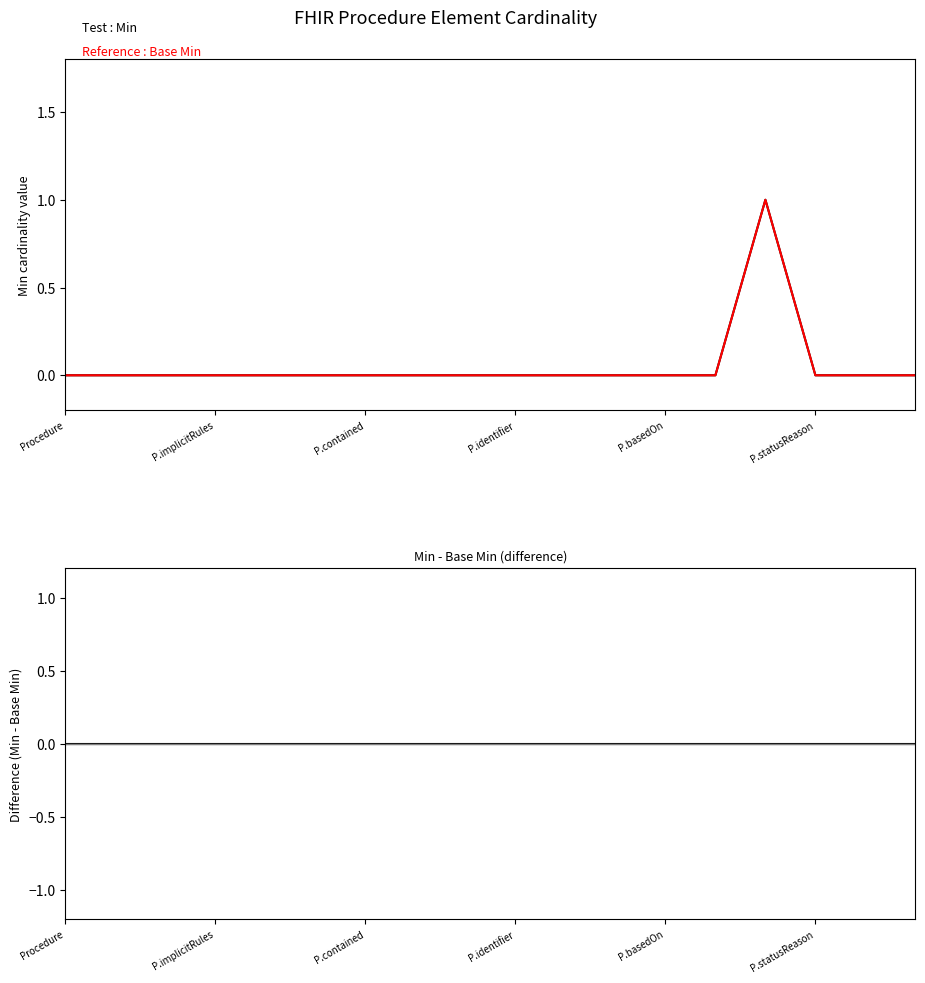

Which label corresponds to the smallest value in the chart?

Procedure